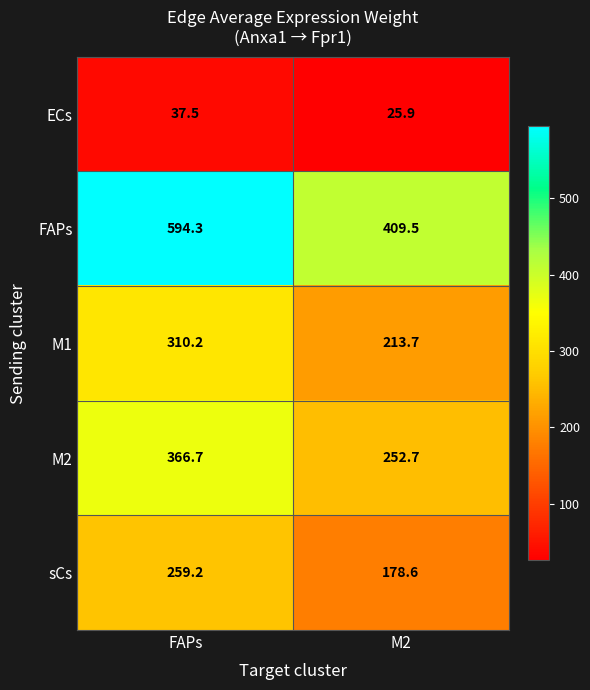

What is the difference between the highest and lowest values at M2?

383.6